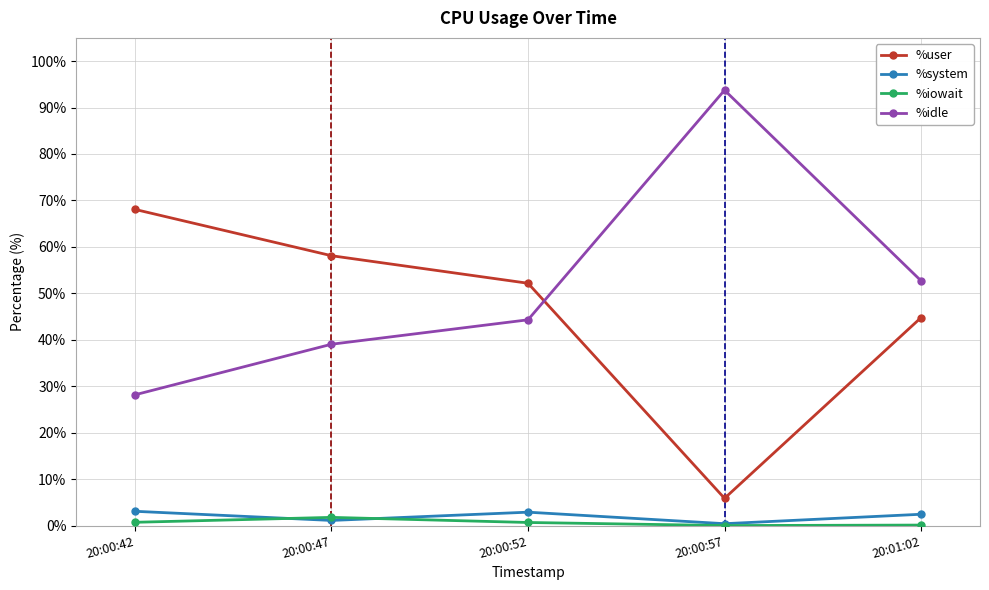

Is the value of %system at 20:00:57 greater than the value of %iowait at 20:00:47?

No